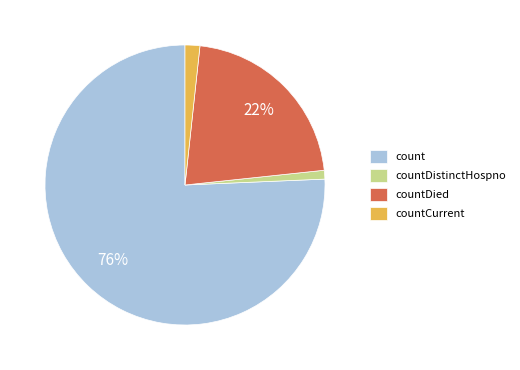

Is the sum of countDistinctHospno and countDied greater than half?

No